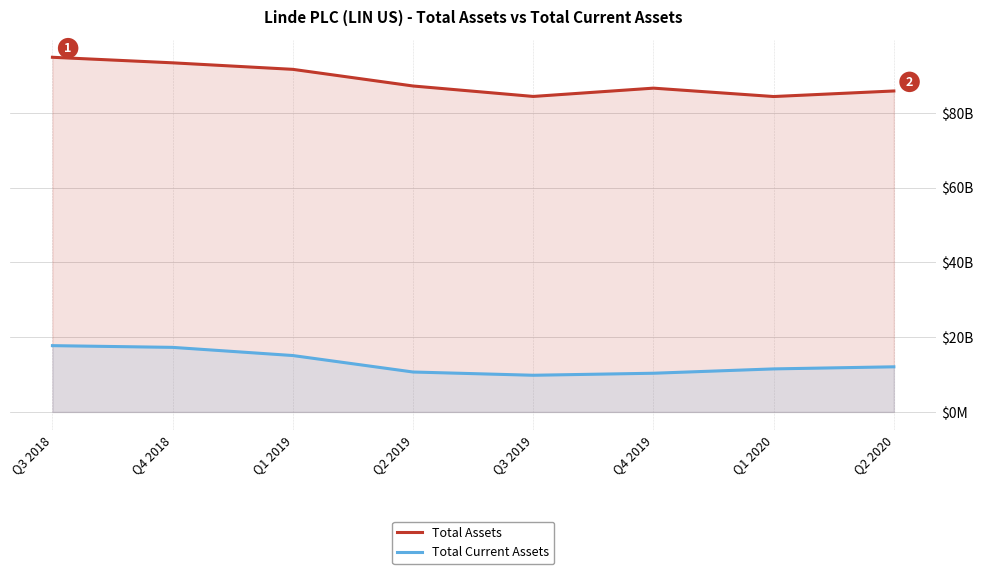

True or false: Total Current Assets has more than 2 interior local peaks.

False